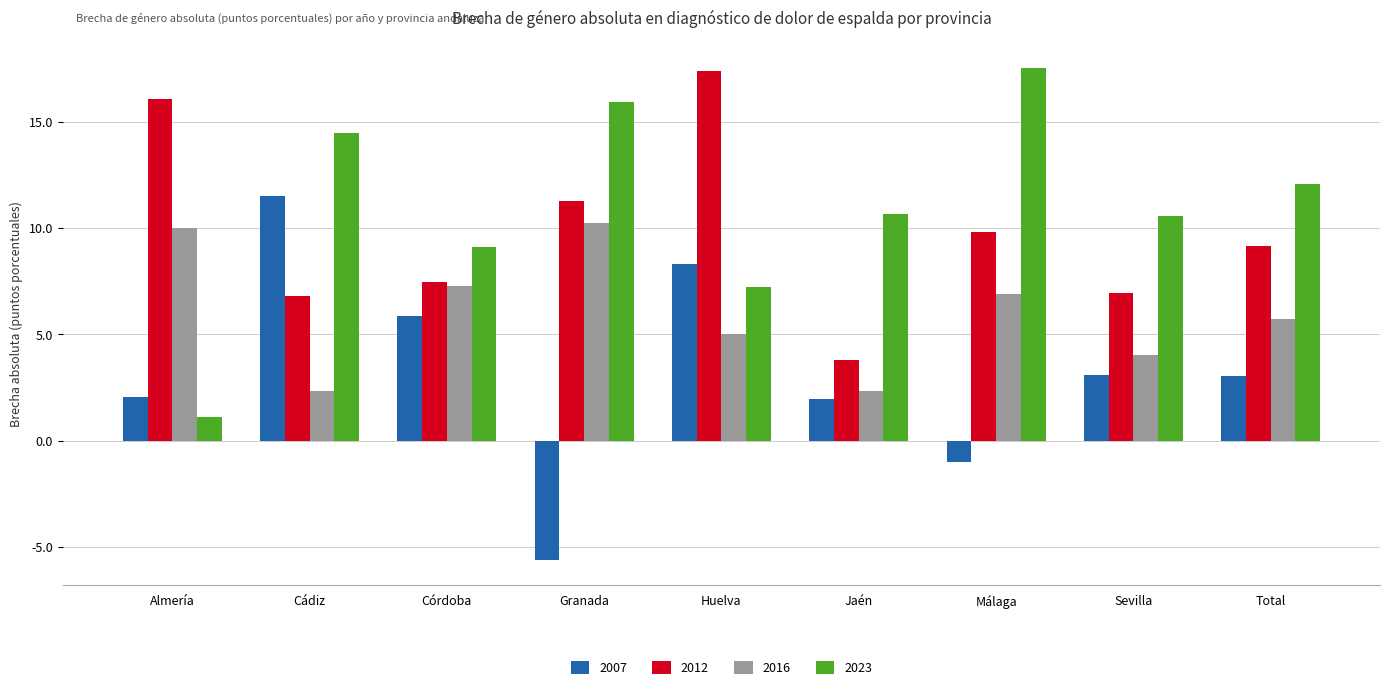

What is the sum of the 2023 values at Granada and Huelva?

23.1